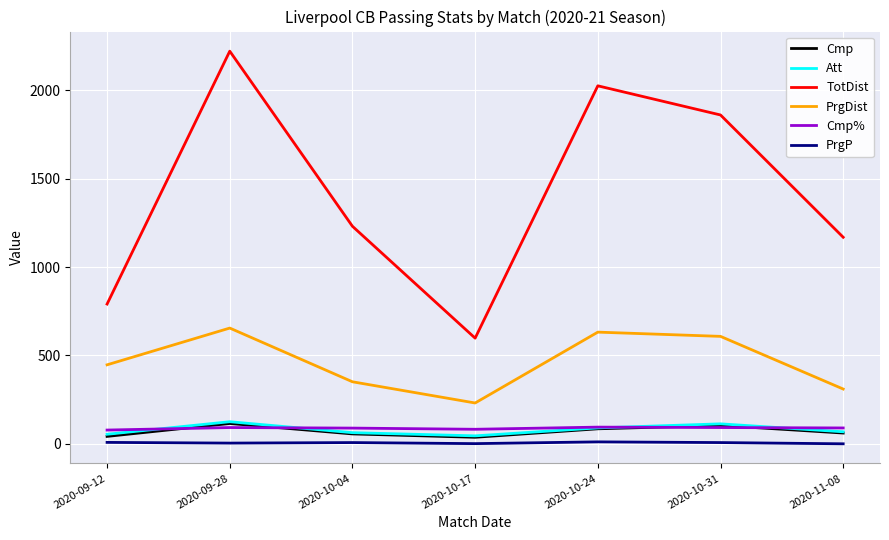

At which category is the sum across all series the highest?

2020-09-28